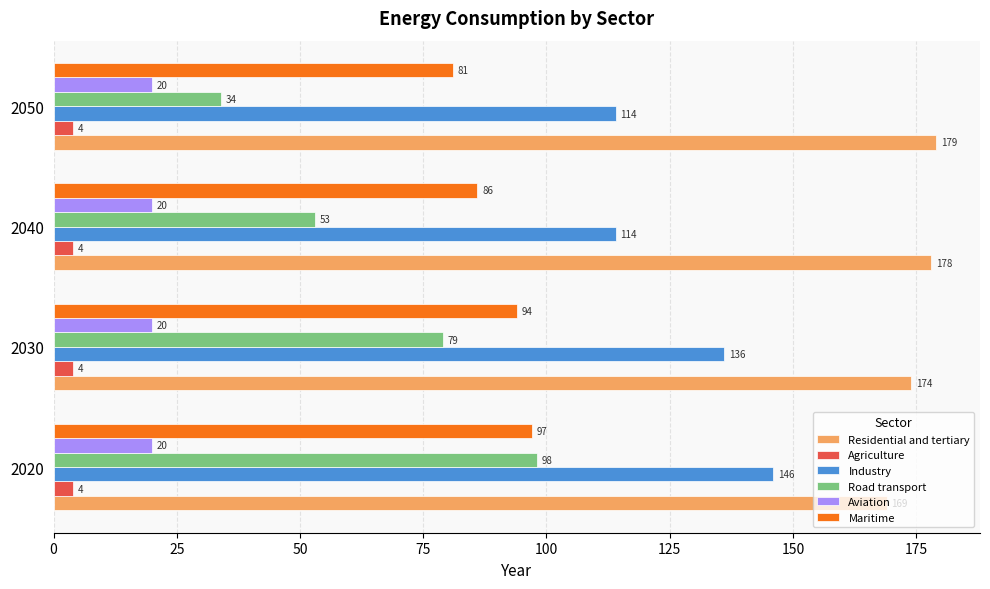

The Agriculture series shows 4 at 2040. True or false?

True